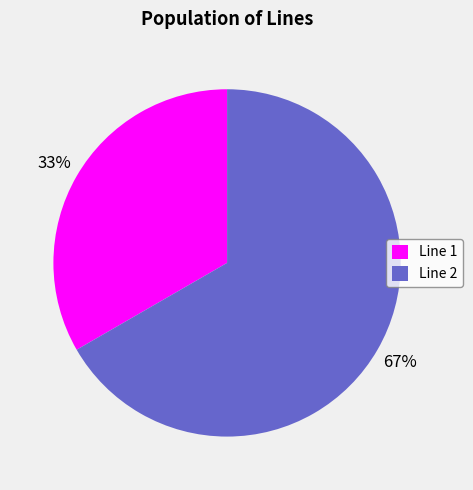

Which category has the smallest portion of the pie?

Line 1